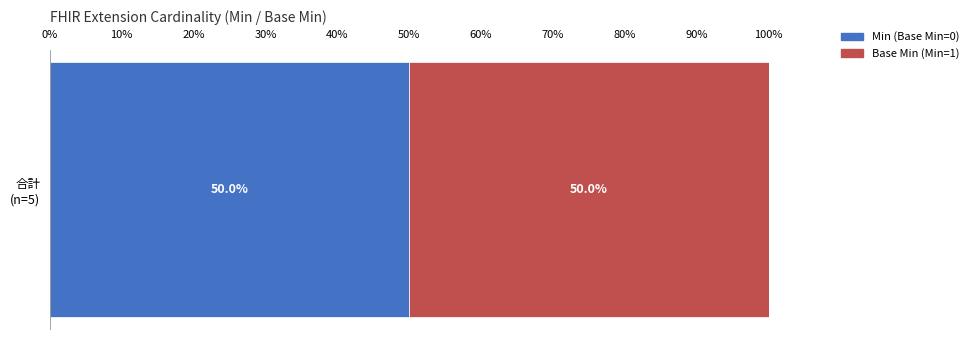

How many positive values does the Base Min series have?

1